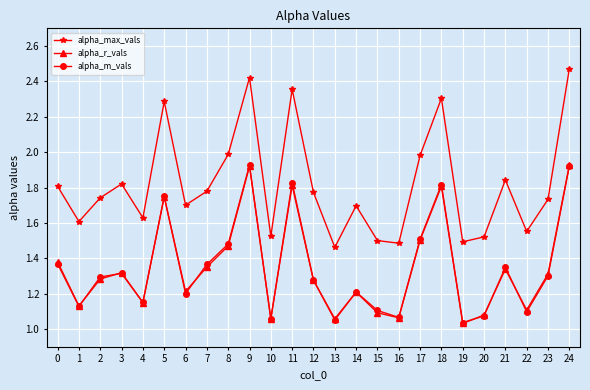

Is this an area chart (filled region under the line)?

No